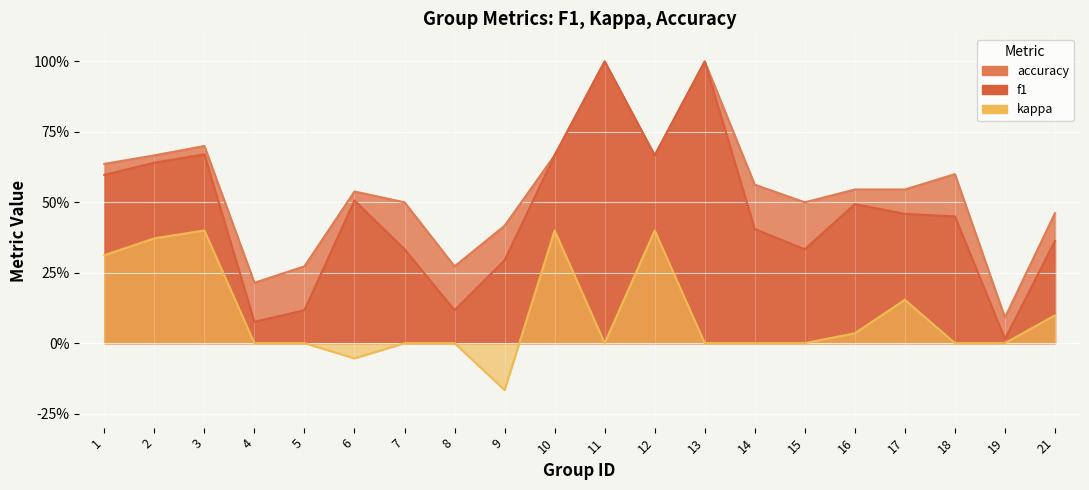

At how many categories does at least one series exceed 0?

20